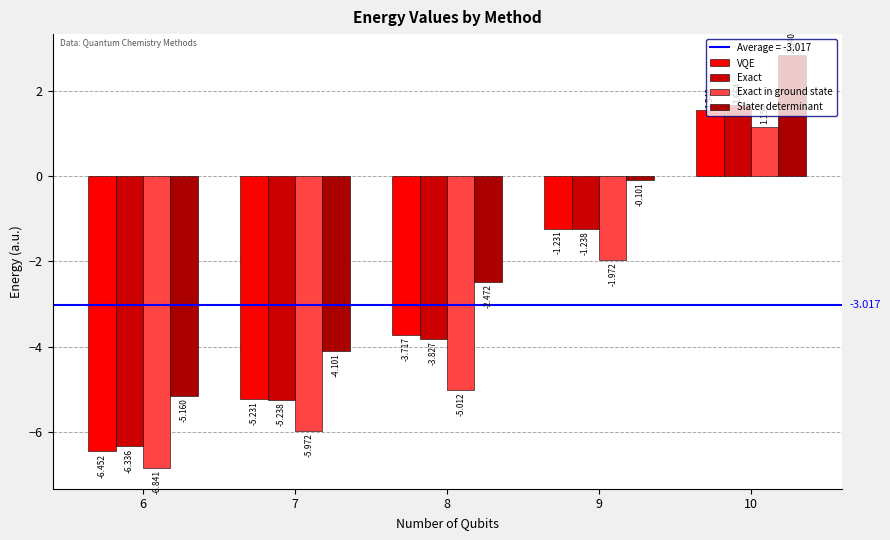

Which series has the largest total across all categories?

Slater determinant